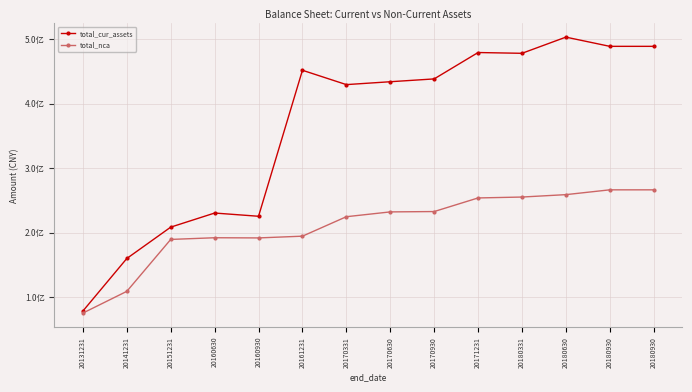

What is the total value across all series at 20160630?

422212494.3